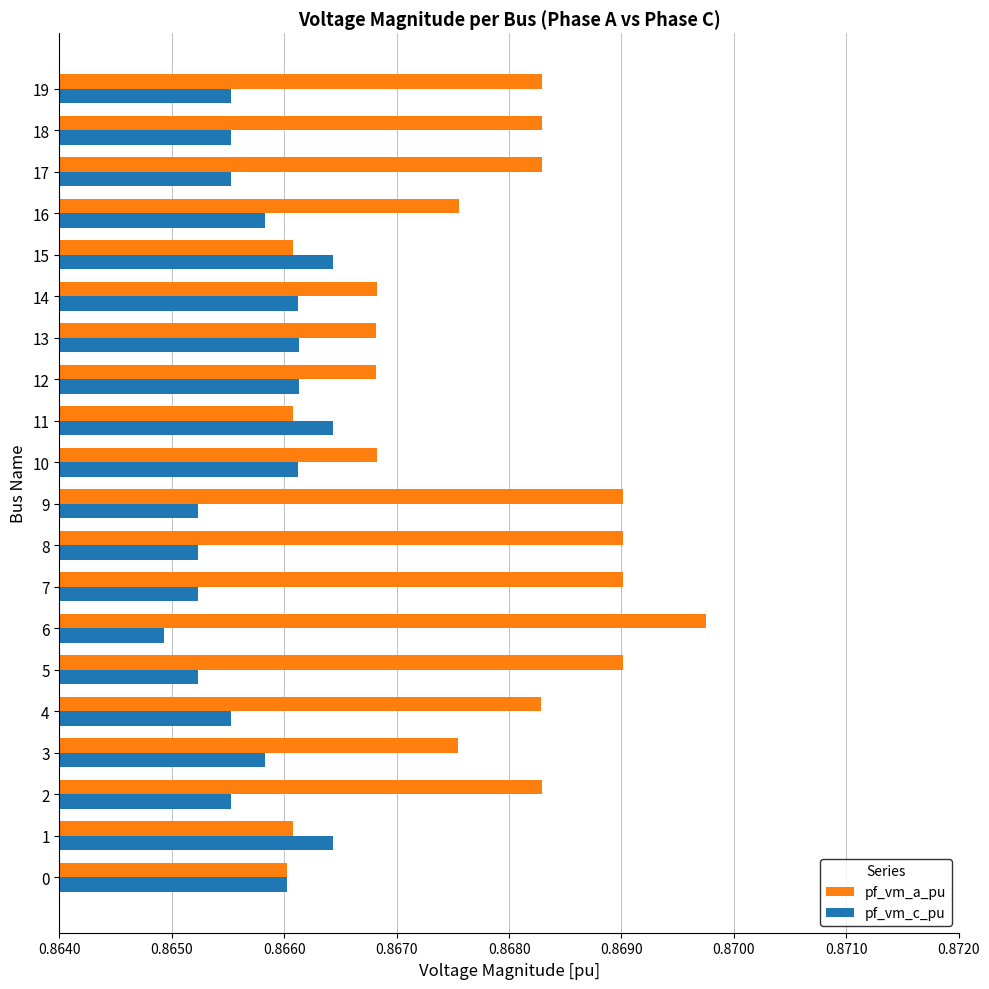

At which category is the sum across all series the highest?

6